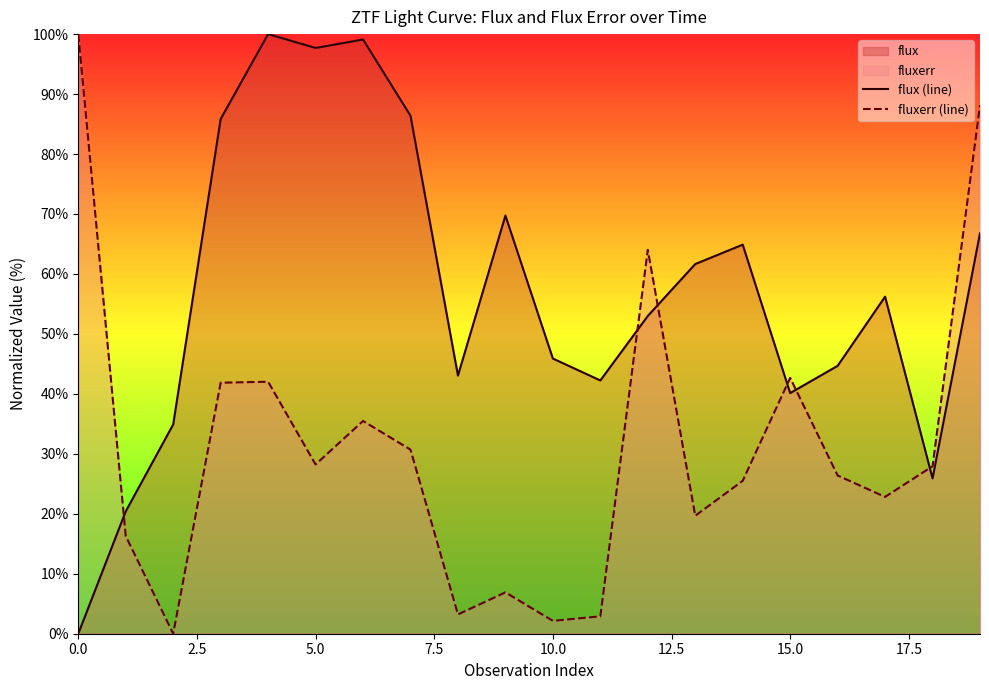

Reading left to right, what are all the values shown in this chart?

flux (line): 0.0	20.4	34.9	85.8	100.0	97.7	99.1	86.4	43.0	69.7	45.9	42.2	53.0	61.7	64.9	40.1	44.7	56.2	25.9	66.8
fluxerr (line): 100.0	16.3	0.0	41.9	42.0	28.2	35.5	30.7	3.2	6.9	2.1	2.9	64.0	19.7	25.5	42.7	26.4	22.8	27.9	88.1